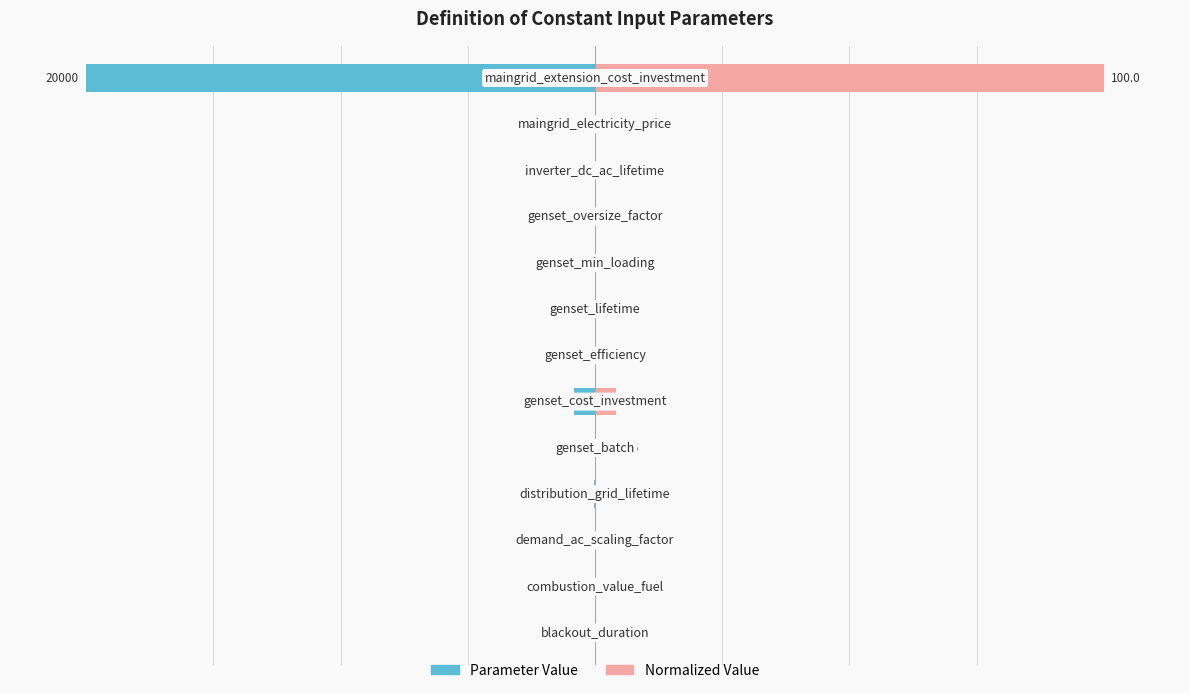

What is the sum of the Normalized Value values at 3 and 8?

0.2